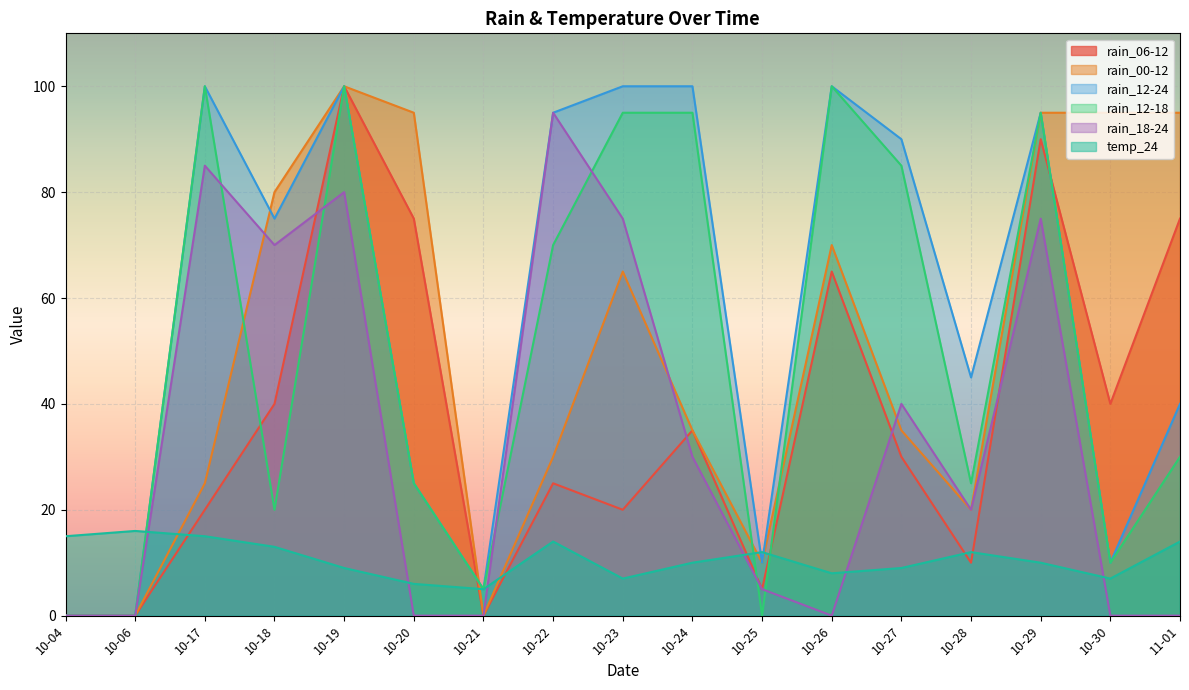

Where is the first local maximum for rain_12-18?

10-17